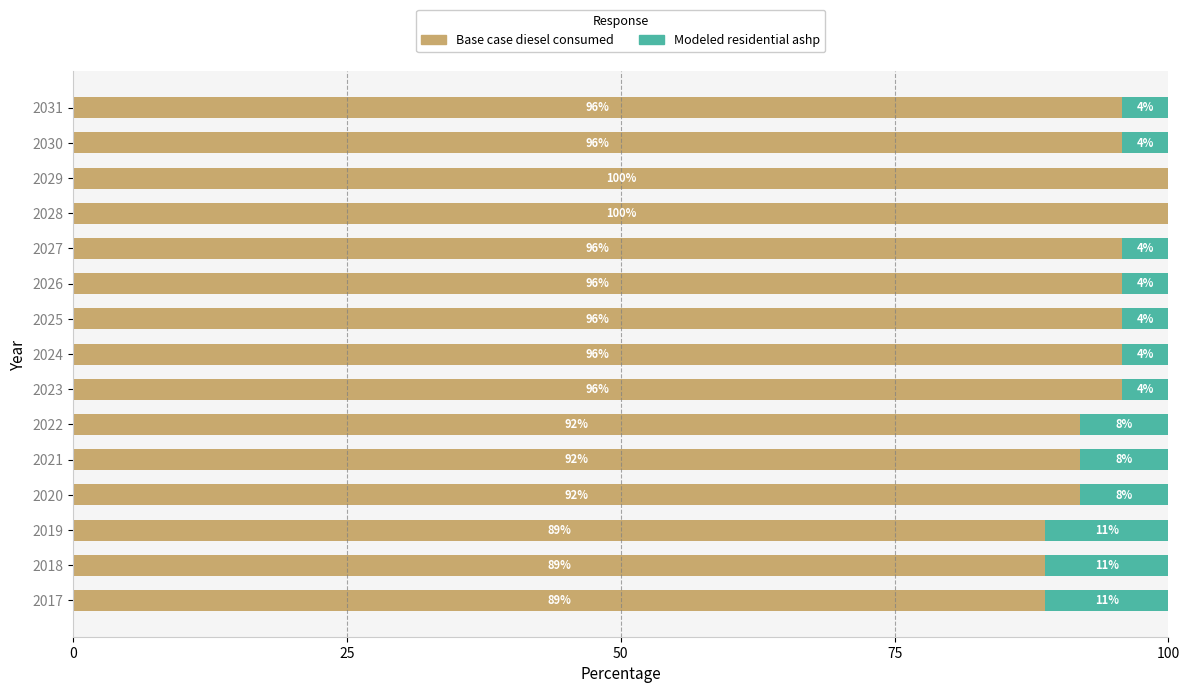

What is the total value across all series at 2017?

100.0